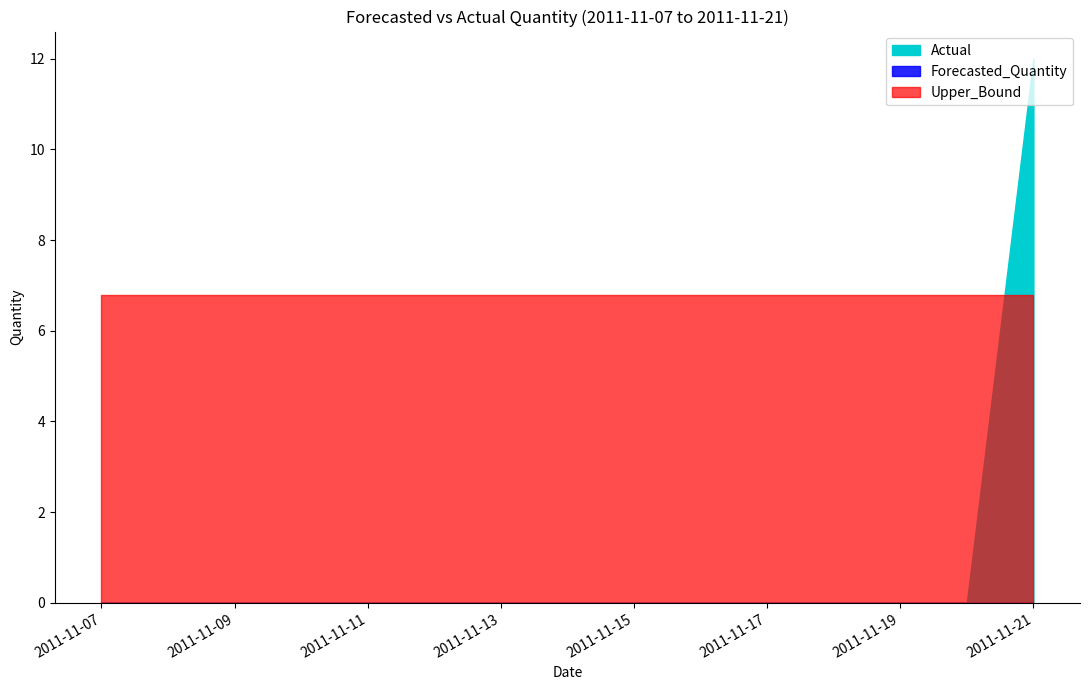

True or false: Forecasted_Quantity has more than 1 points higher than both neighbors.

False